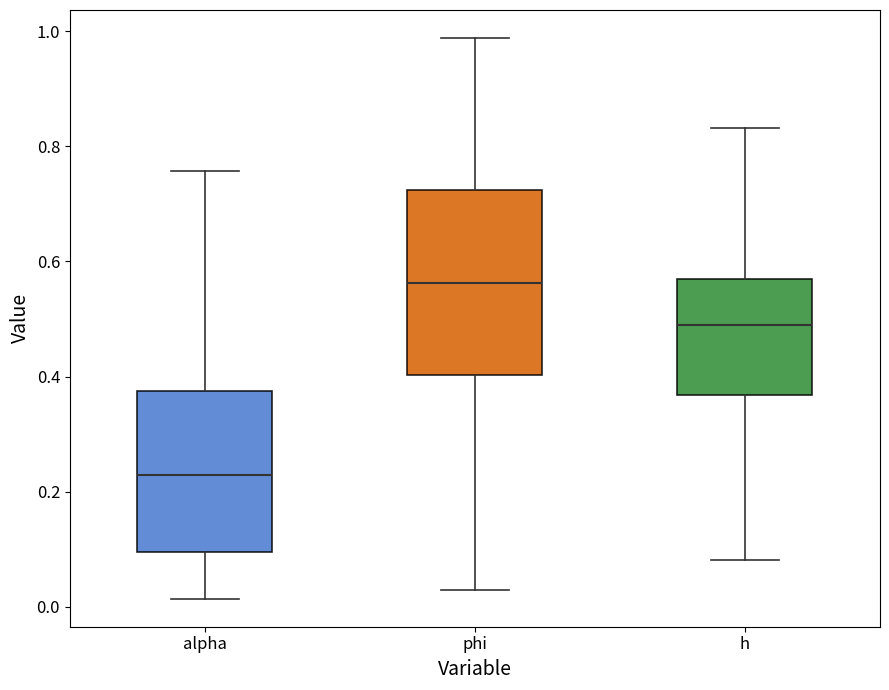

Comparing the boxes themselves (not the whiskers), which one is the tallest?

phi